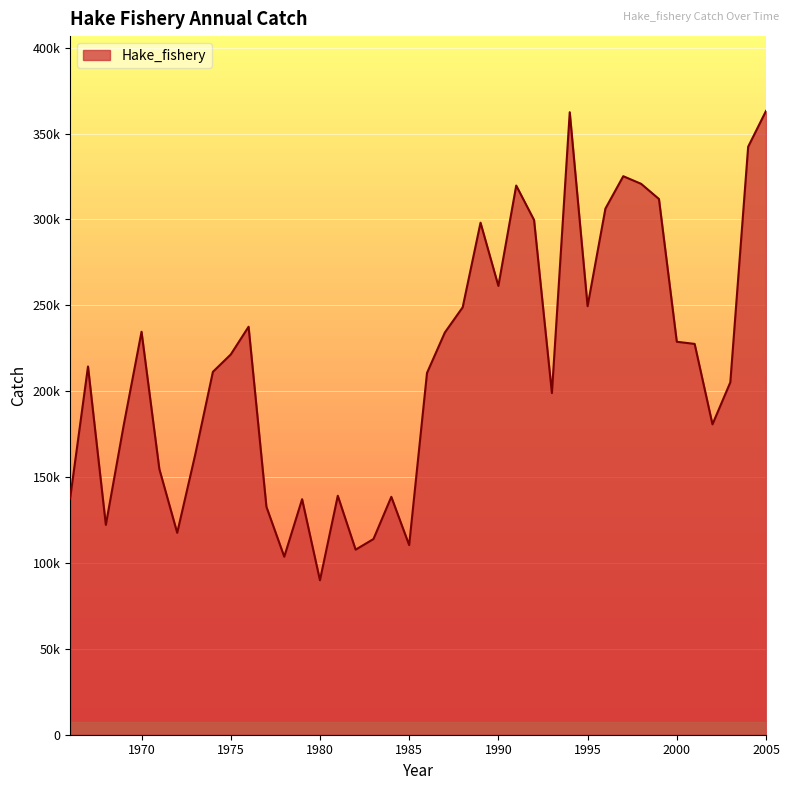

Where is the data nearest to the value 226532?

2001